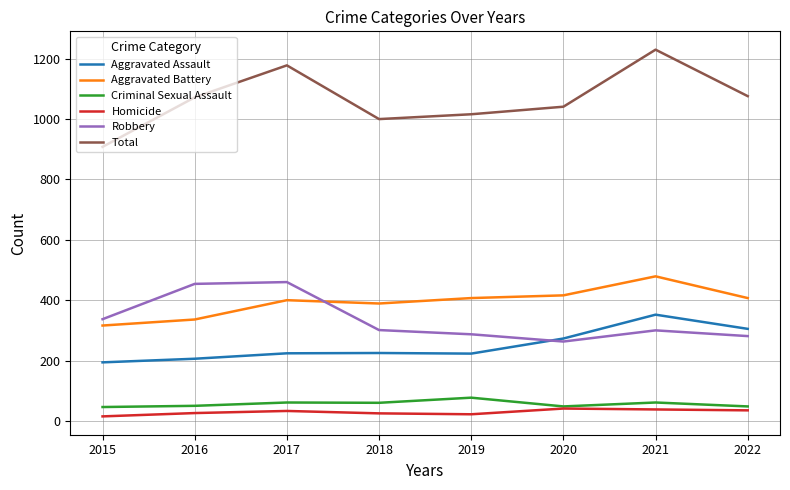

What value does the Total series have at 2017?

1178